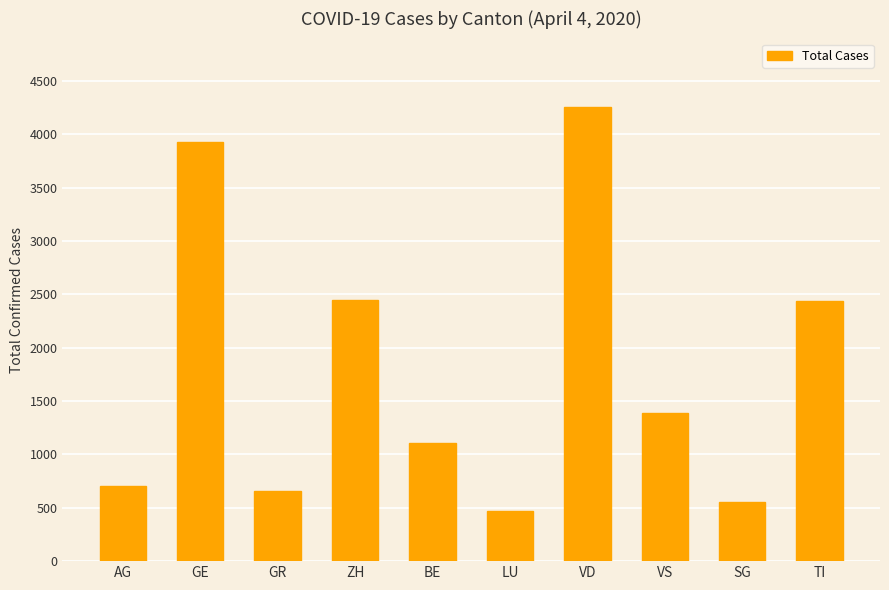

Between AG and GR, which is larger?

AG